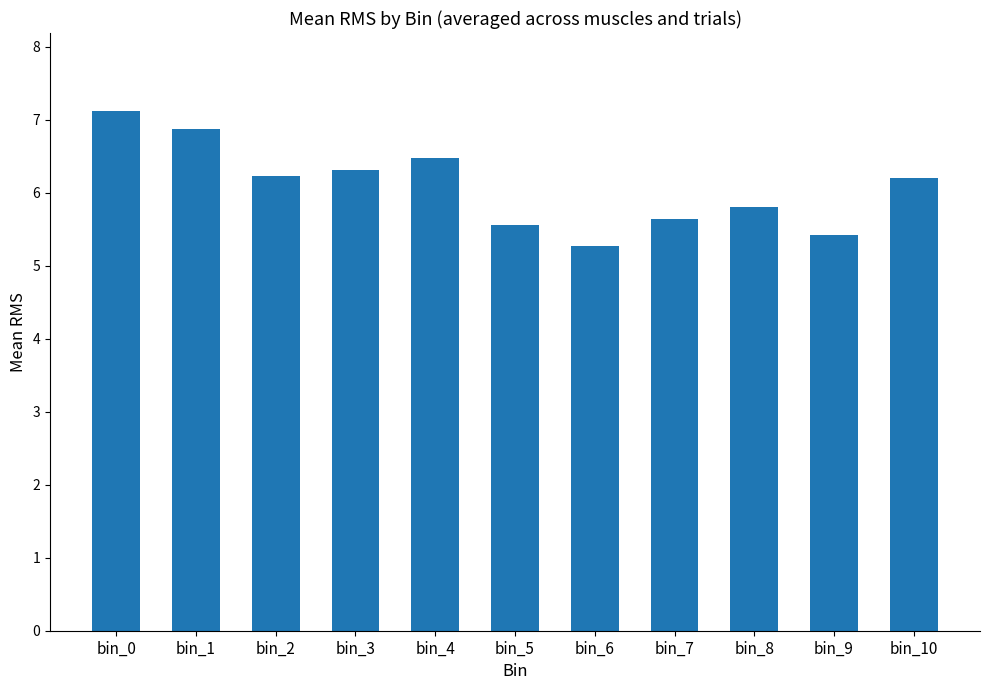

What is the difference between the values at bin_6 and bin_10?

0.9